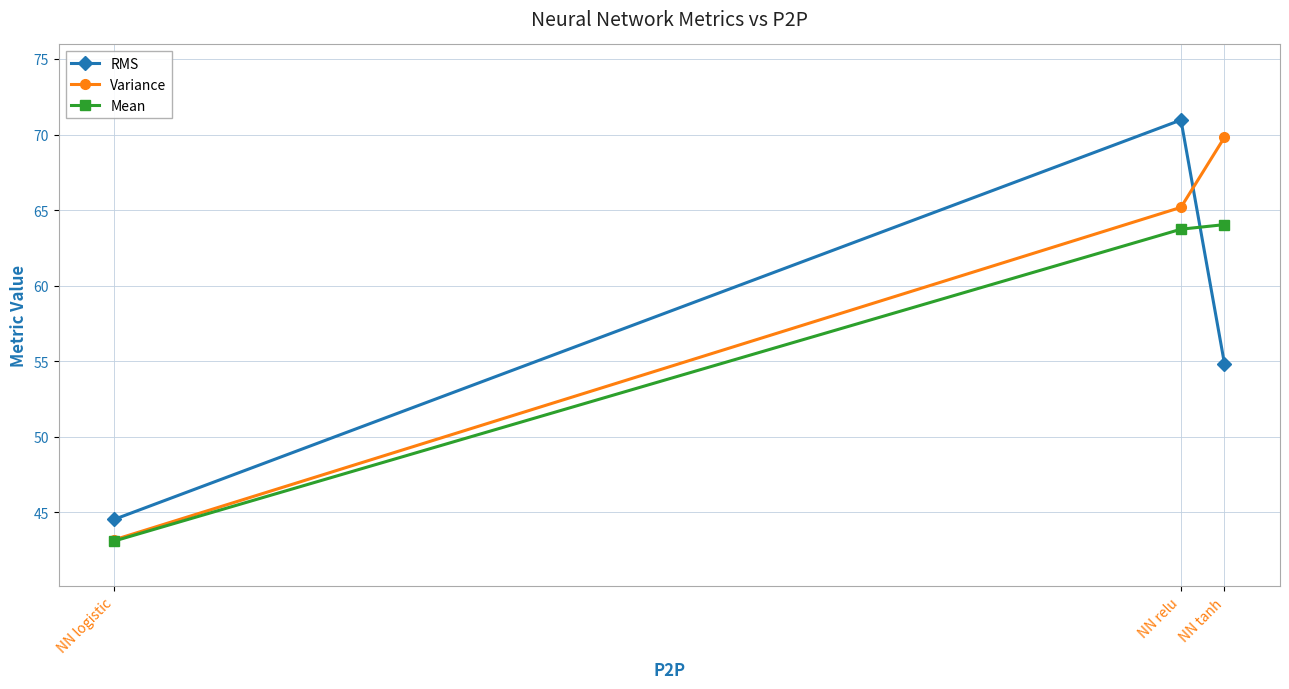

Where is Variance nearest to the value 56?

NN relu